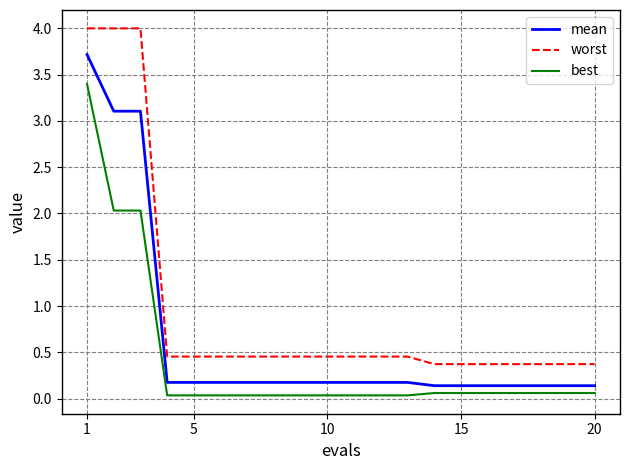

True or false: worst and mean cross at least once.

False